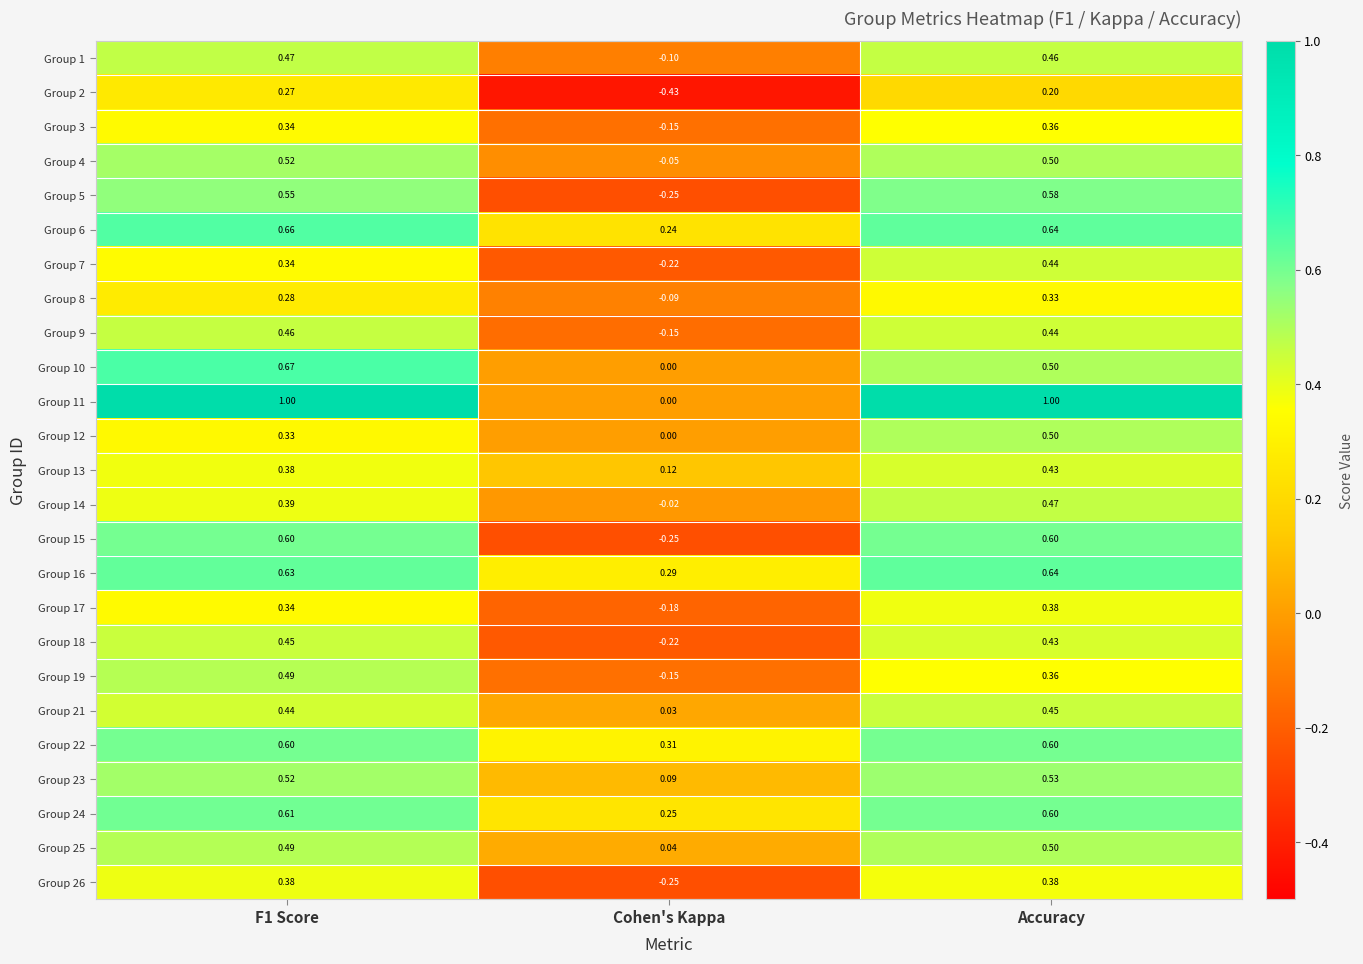

At which category does the chart reach its minimum across all series?

Cohen's Kappa